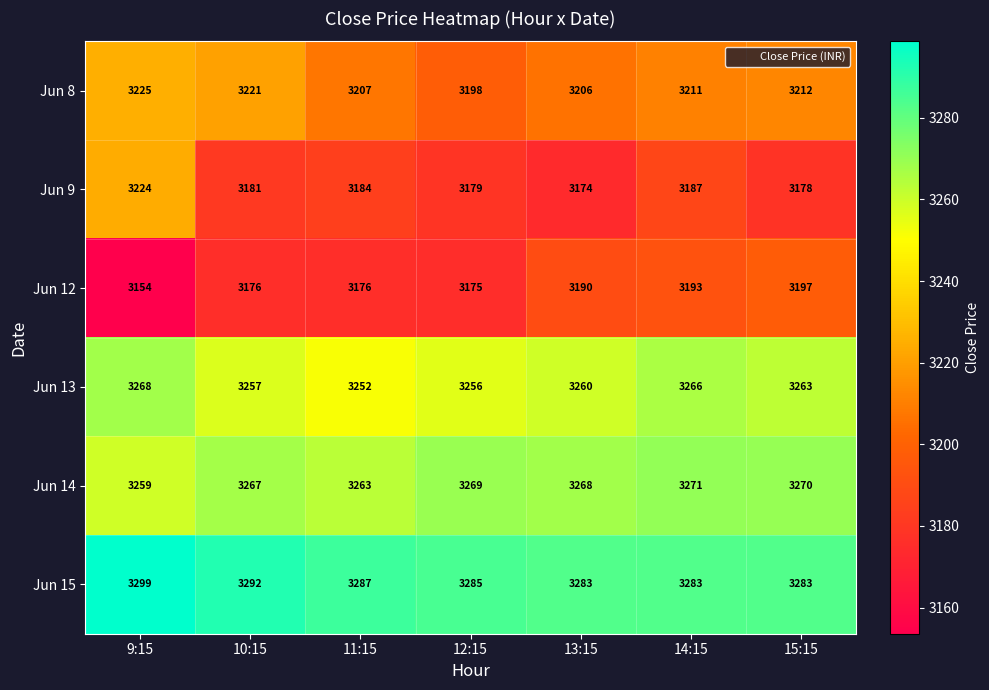

What is the spread (max minus min) of values at 9:15?

145